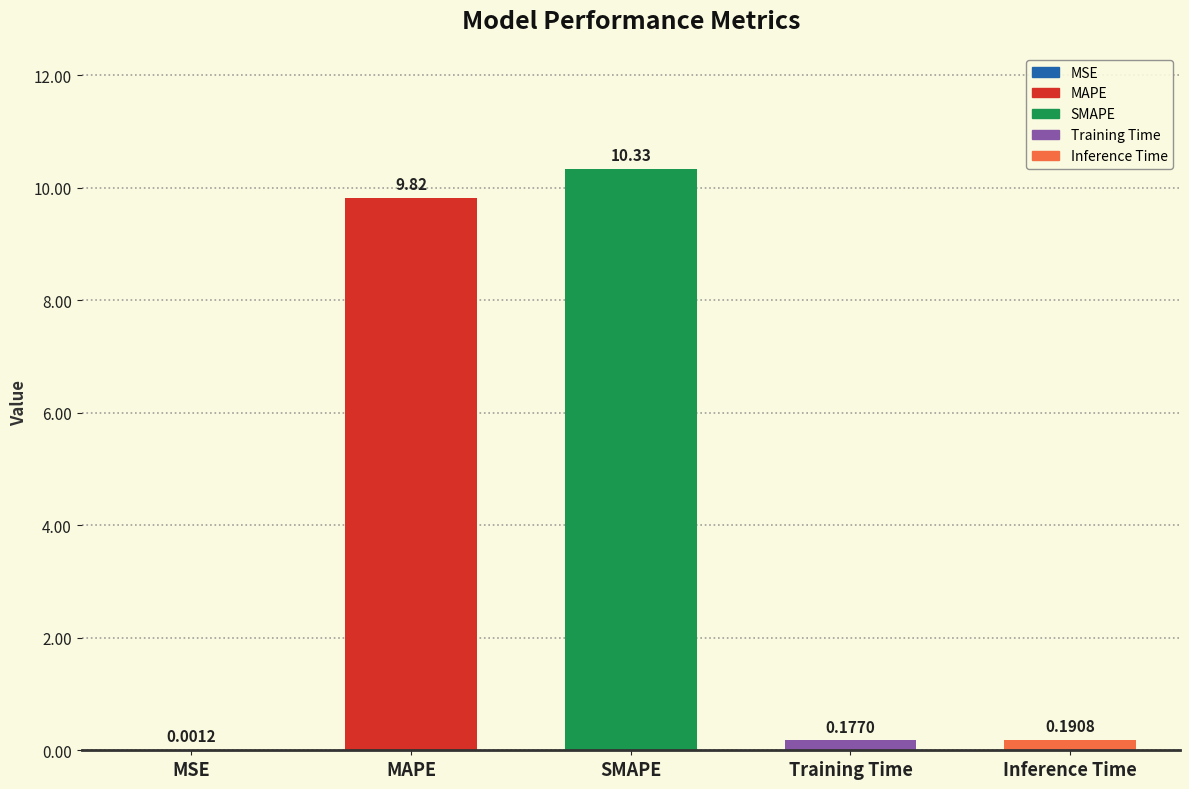

At which category does the chart reach its peak across all series?

SMAPE